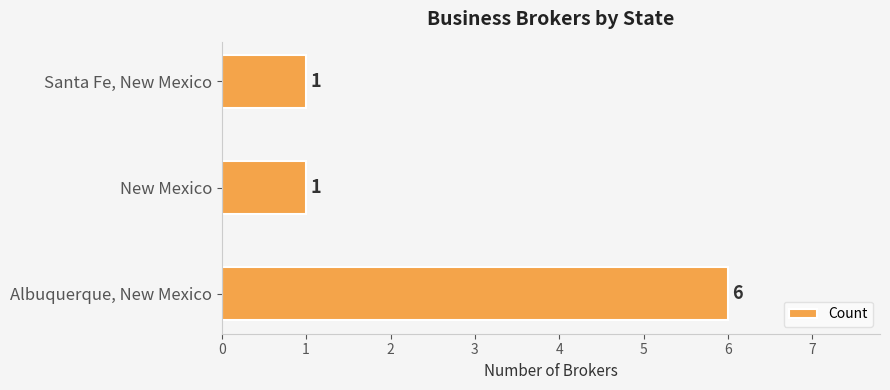

What is the maximum value shown in the chart?

6